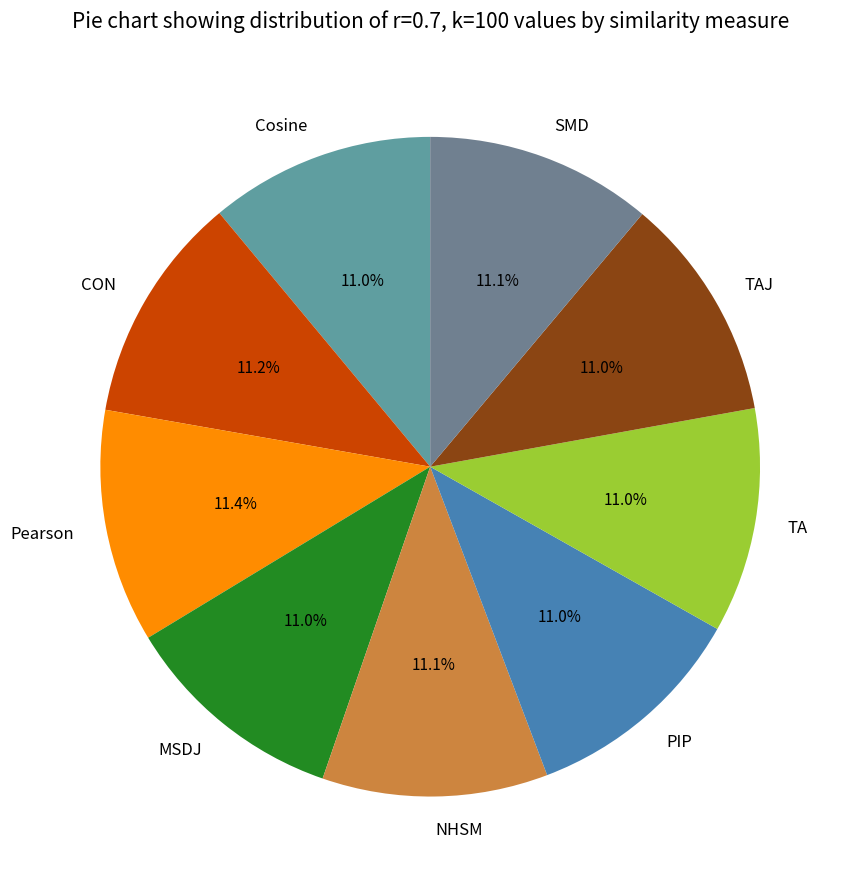

What percentage is the NHSM slice, to the nearest percent?

11%